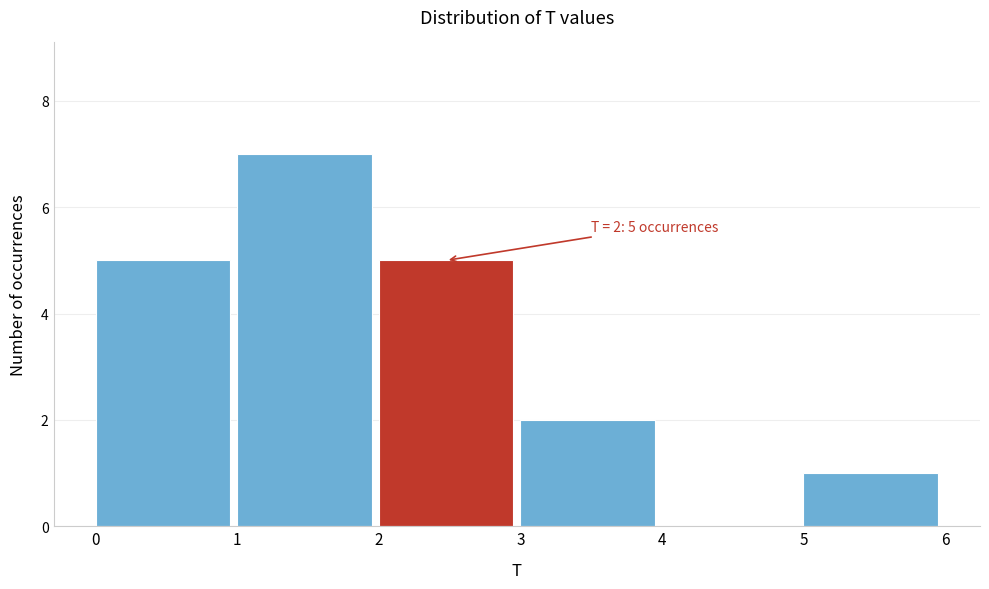

Over which range of the x-axis is the bar tallest?

1 to 2